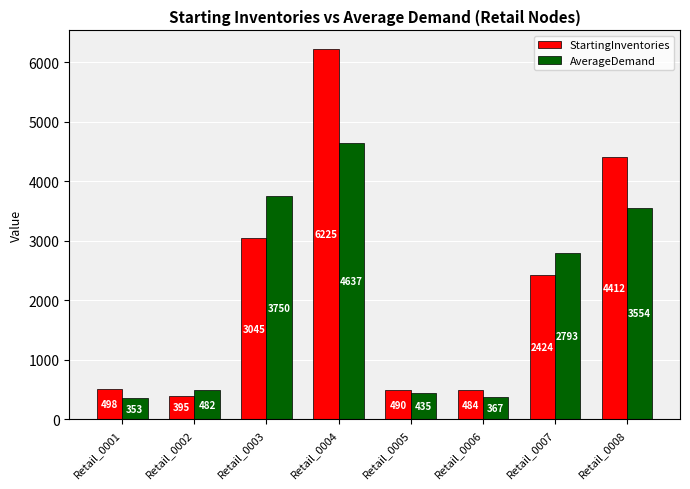

Between Retail_0004 and Retail_0007, which series saw the biggest shift?

StartingInventories